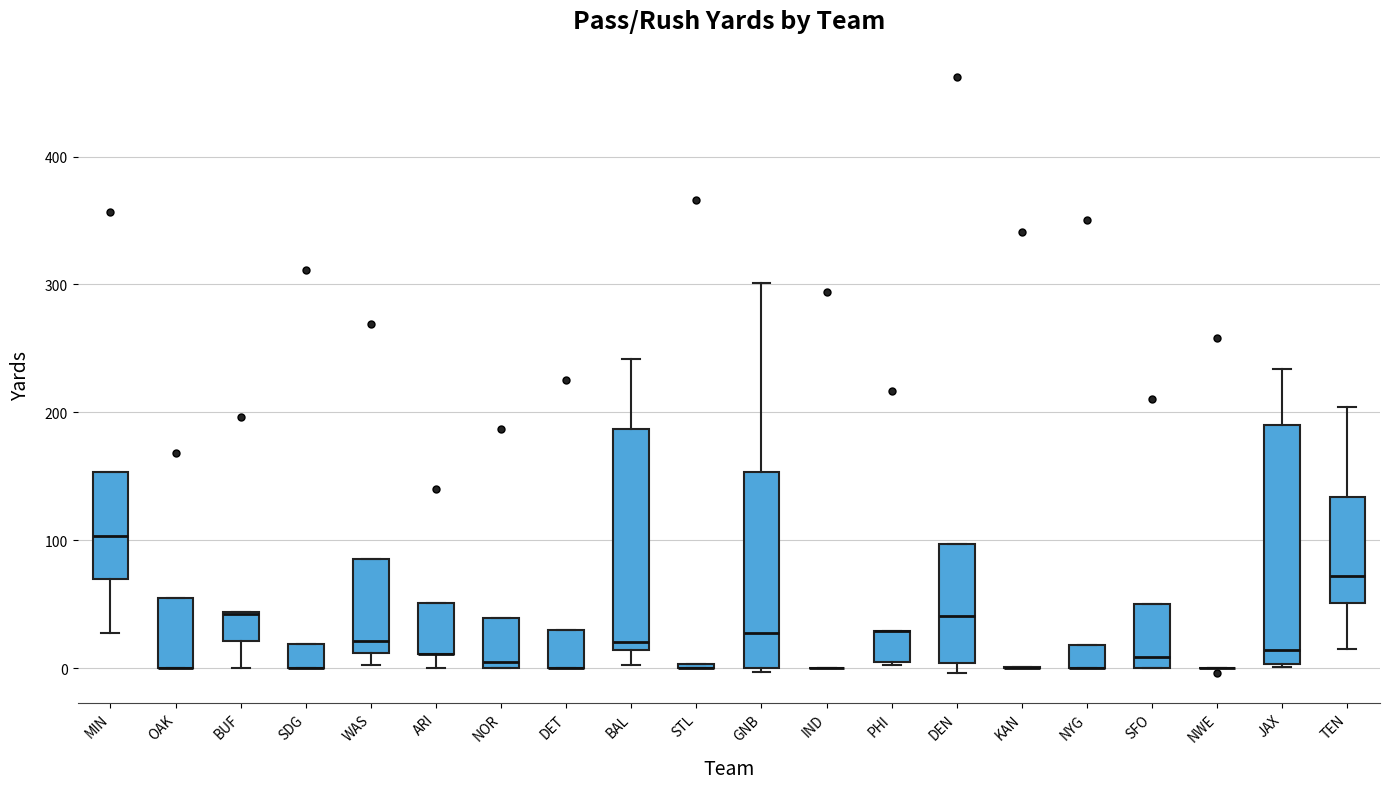

Reading left to right, read every box against the y-axis: the position of its median line, the range the box covers, and the ends of its whiskers. The values are not printed on the chart, so give them approximately, as read against the axis.

MIN: median 100, box 70 to 150, whiskers 30 to 150
OAK: median 0 (drawn on the box's lower edge), box 0 to 60, whiskers 0 to 60
BUF: median 40 (drawn on the box's upper edge), box 20 to 40, whiskers 0 to 40
SDG: median 0 (drawn on the box's lower edge), box 0 to 20, whiskers 0 to 20
WAS: median 20, box 10 to 90, whiskers 0 to 90
ARI: median 10 (drawn on the box's lower edge), box 10 to 50, whiskers 0 to 50
NOR: median 10, box 0 to 40, whiskers 0 to 40
DET: median 0 (drawn on the box's lower edge), box 0 to 30, whiskers 0 to 30
BAL: median 20, box 10 to 190, whiskers 0 to 240
STL: box collapsed to a line at 0, whiskers 0 to 0
GNB: median 30, box 0 to 150, whiskers 0 to 300
IND: box collapsed to a line at 0, whiskers 0 to 0
PHI: median 30 (drawn on the box's upper edge), box 10 to 30, whiskers 0 to 30
DEN: median 40, box 0 to 100, whiskers 0 (just below the box's lower edge) to 100
KAN: box collapsed to a line at 0, whiskers 0 to 0
NYG: median 0 (drawn on the box's lower edge), box 0 to 20, whiskers 0 to 20
SFO: median 10, box 0 to 50, whiskers 0 to 50
NWE: box collapsed to a line at 0, whiskers 0 to 0
JAX: median 10, box 0 to 190, whiskers 0 to 230
TEN: median 70, box 50 to 130, whiskers 20 to 200